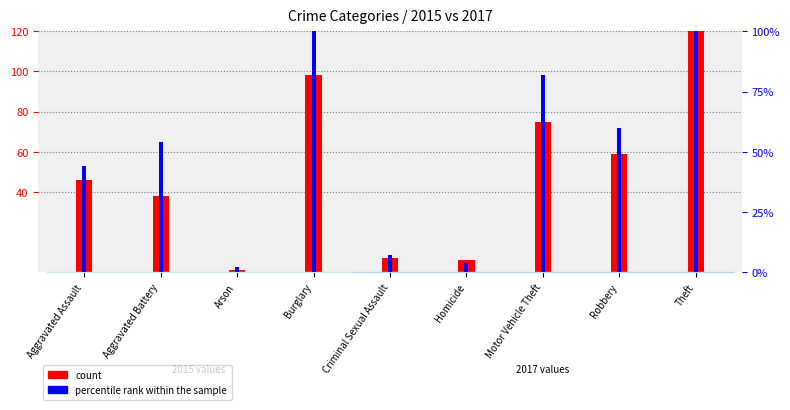

How many bars are there in each group?

2